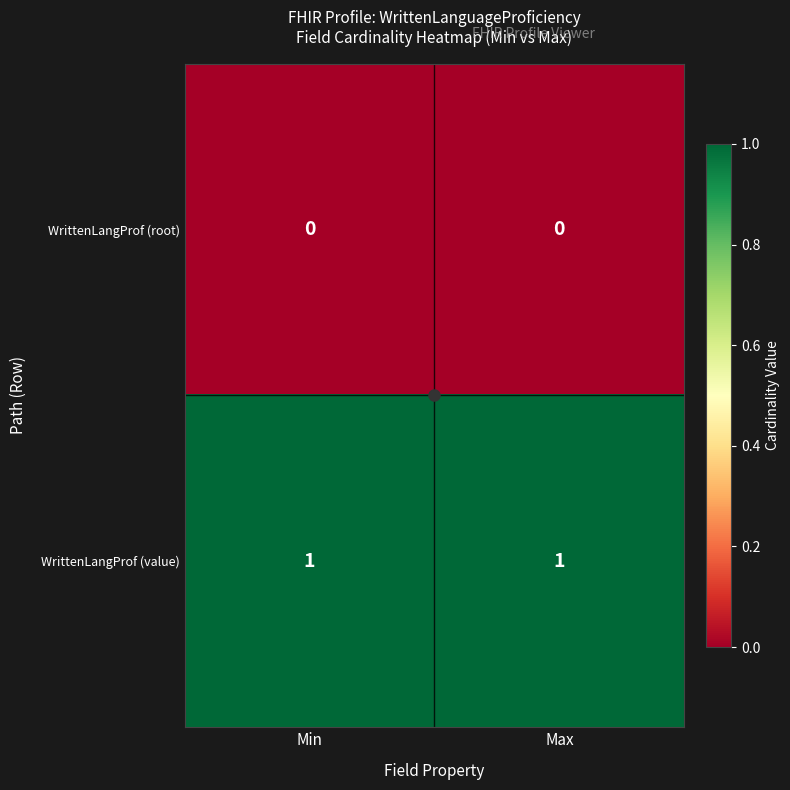

How many categories are shown in the chart?

2